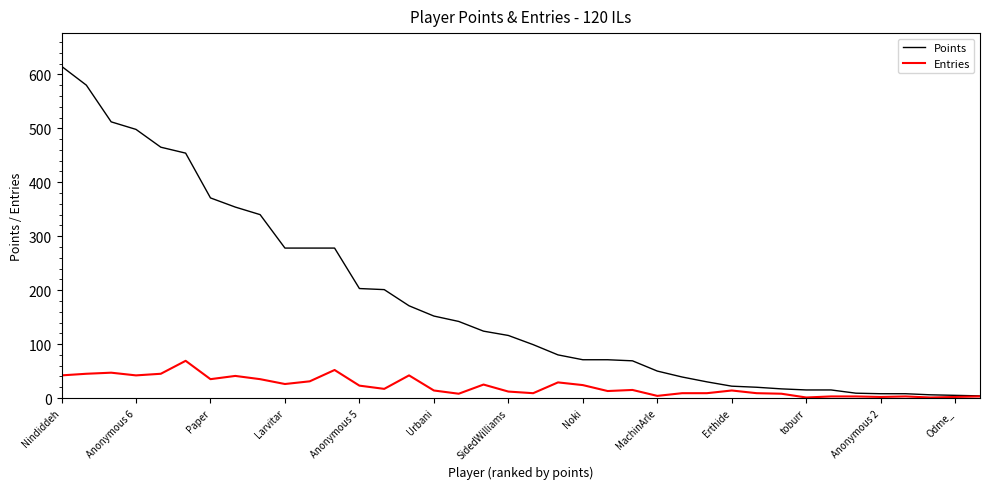

List the series in order of their peak value, lowest first.

Entries, Points